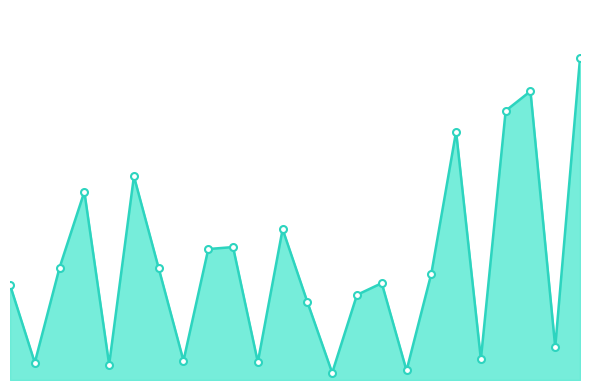

Is this an area chart (filled region under the line)?

Yes